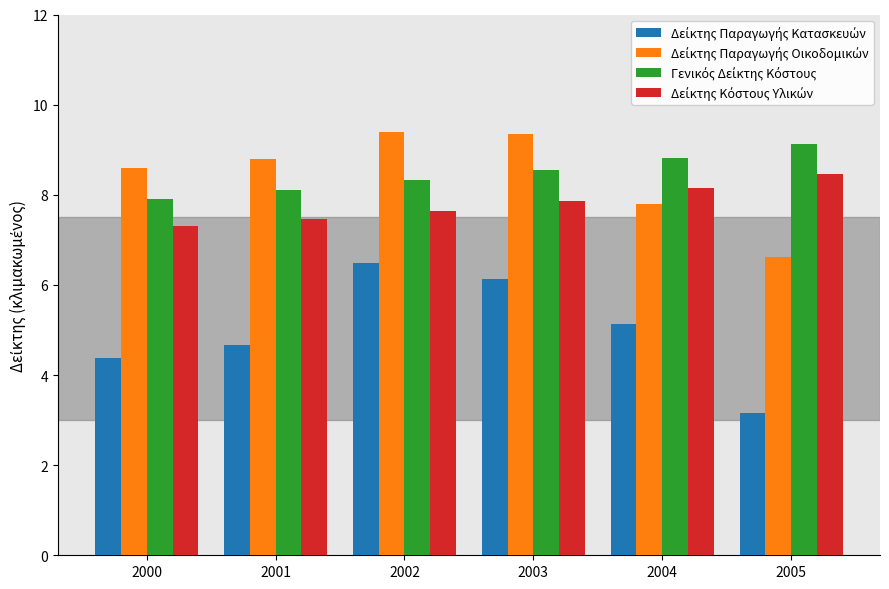

What is the spread (max minus min) of values at 2001?

4.1